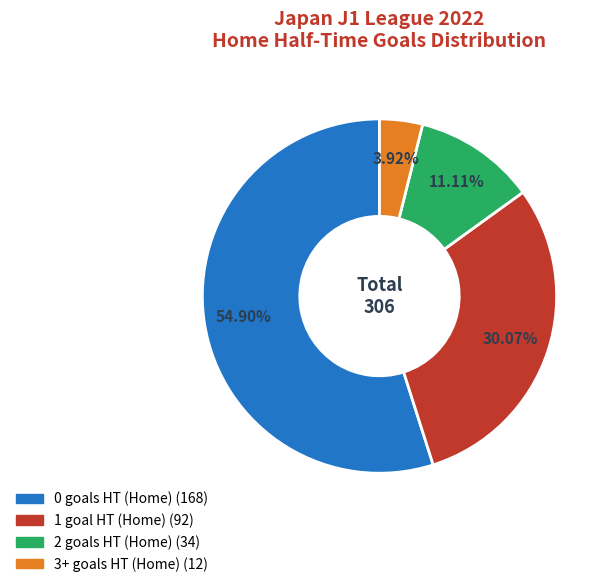

Is there any slice that represents more than half of the pie?

Yes